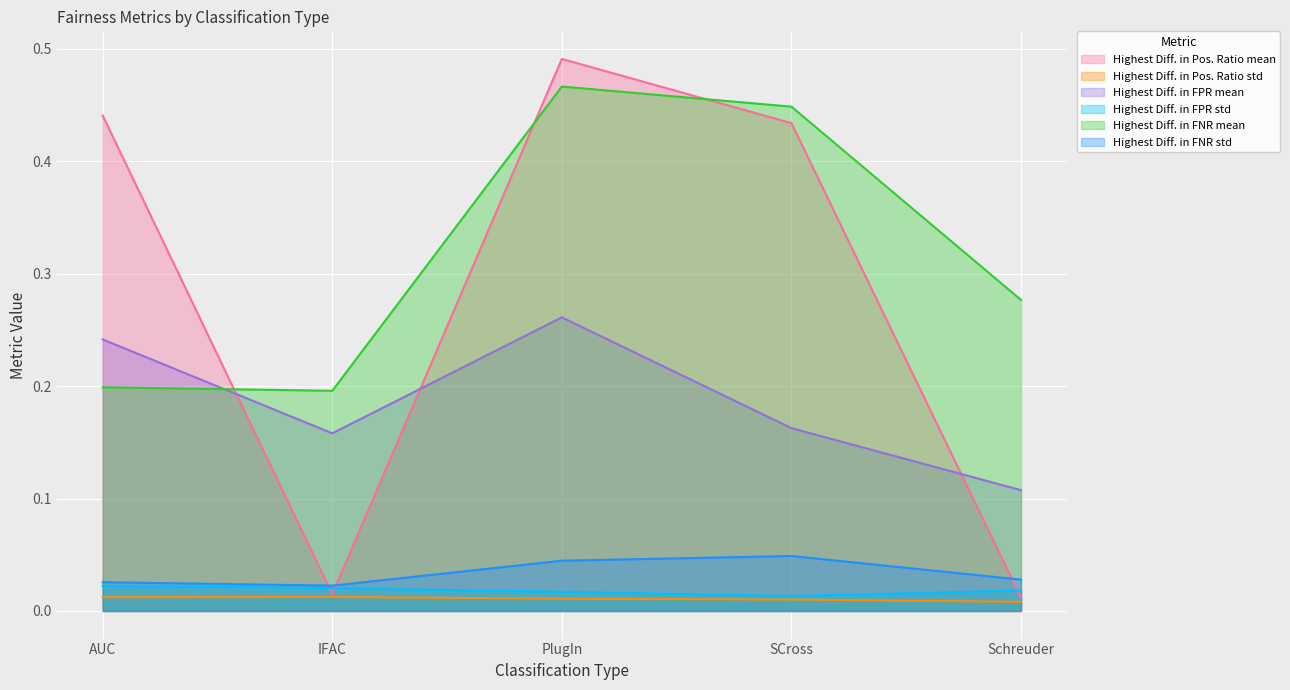

What is the maximum value shown in the chart?

0.5